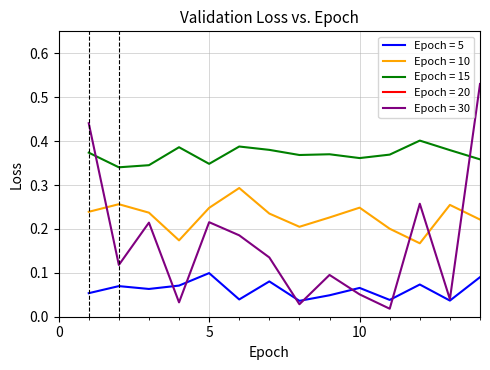

Is this an area chart (filled region under the line)?

No